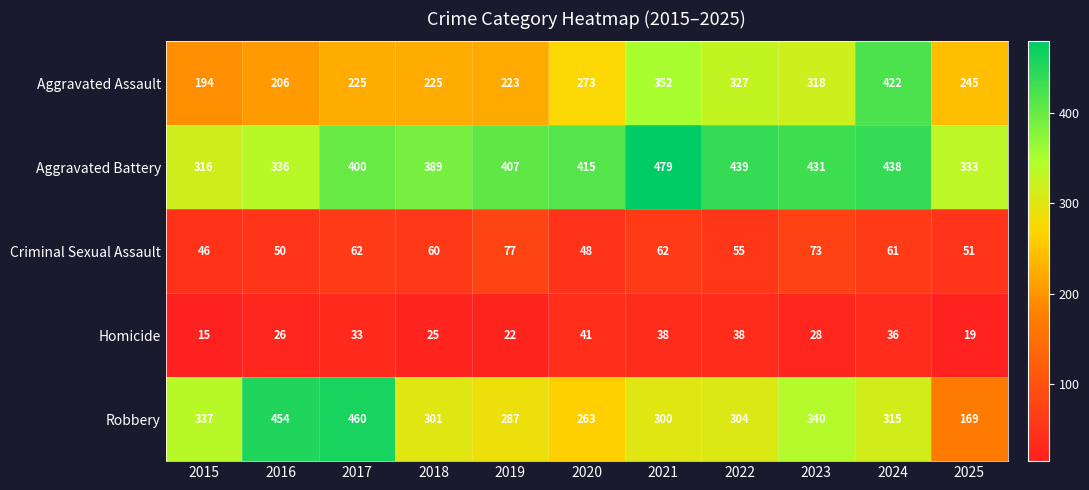

The value of Robbery at 2023 is 340. True or false?

True